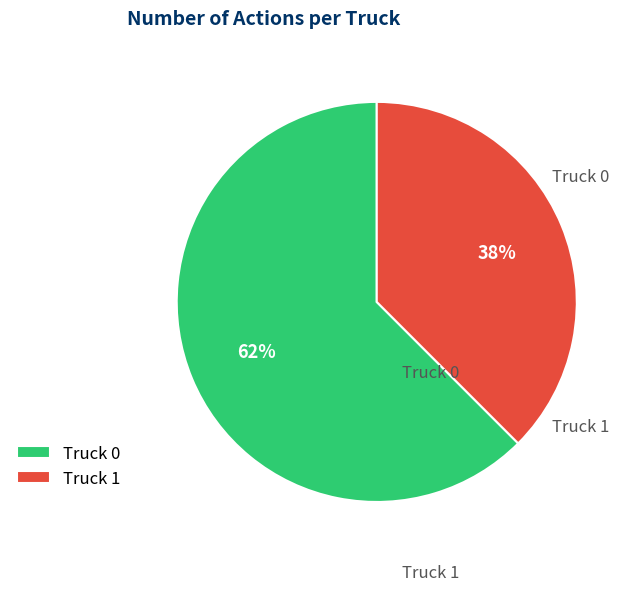

True or false: Truck 0 accounts for 62% of the total.

True